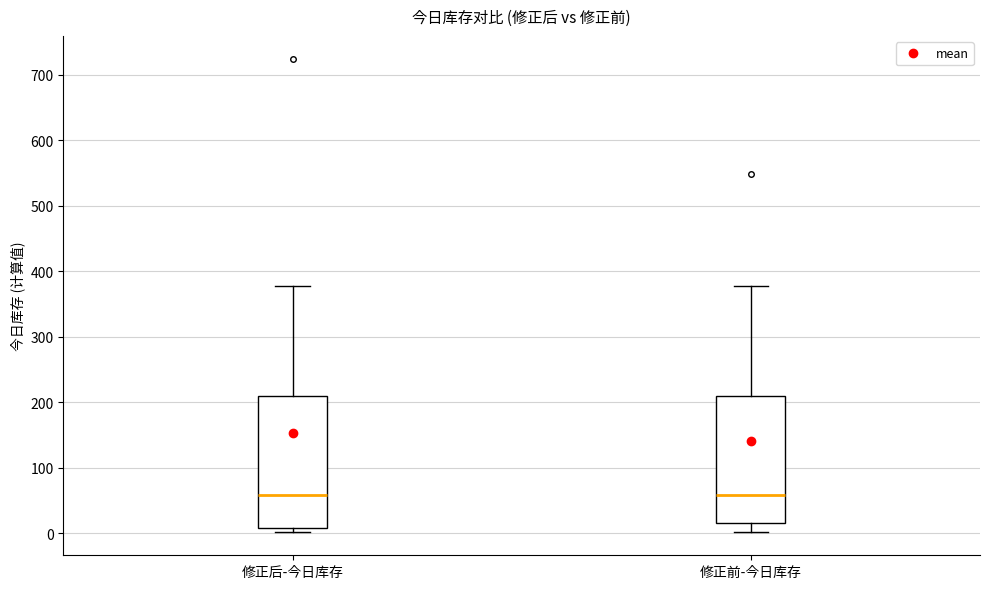

Where is the upper edge of the box for 修正后-今日库存 on the y-axis? The values are not printed on the chart, so give them approximately, as read against the axis.

210